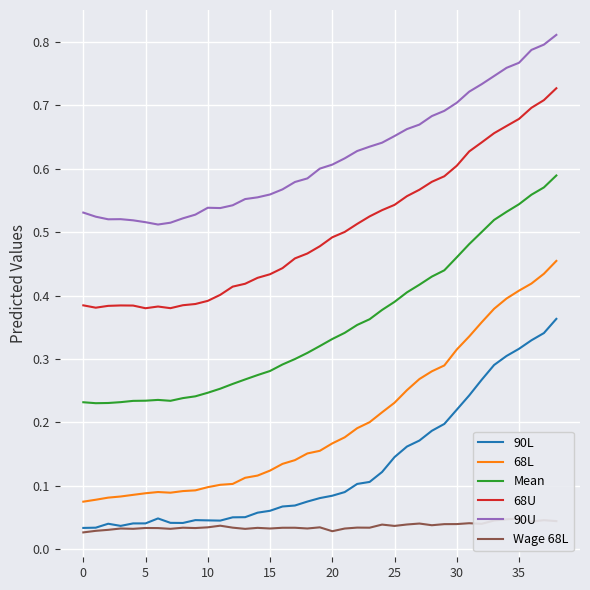

Count the number of data series in this chart.

6